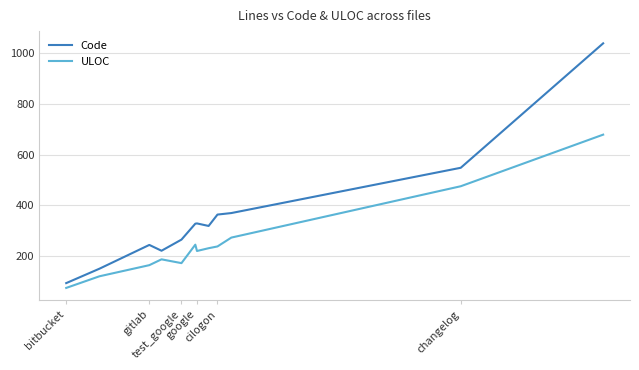

Which series has the largest total across all categories?

Code